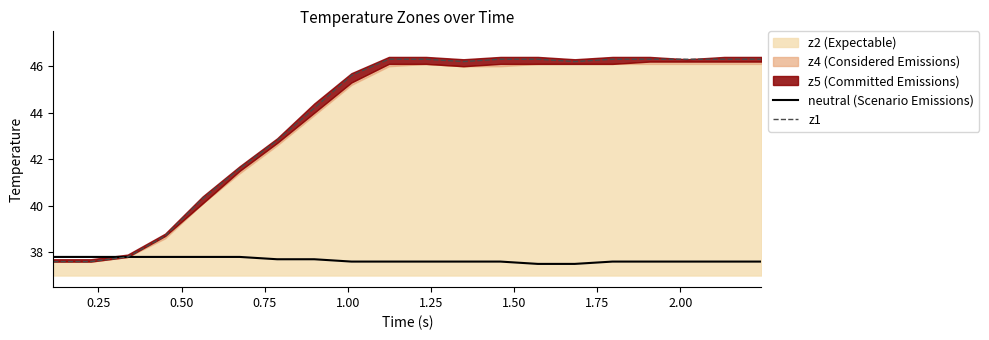

Does the chart display data point markers on the line(s)?

No